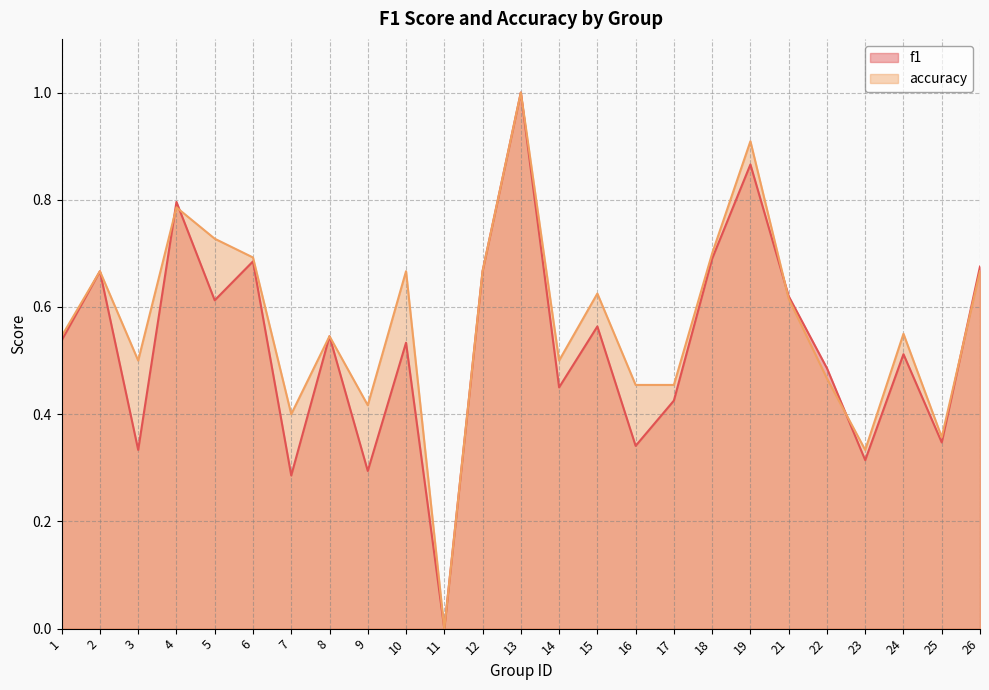

Where is the first local minimum for accuracy?

3